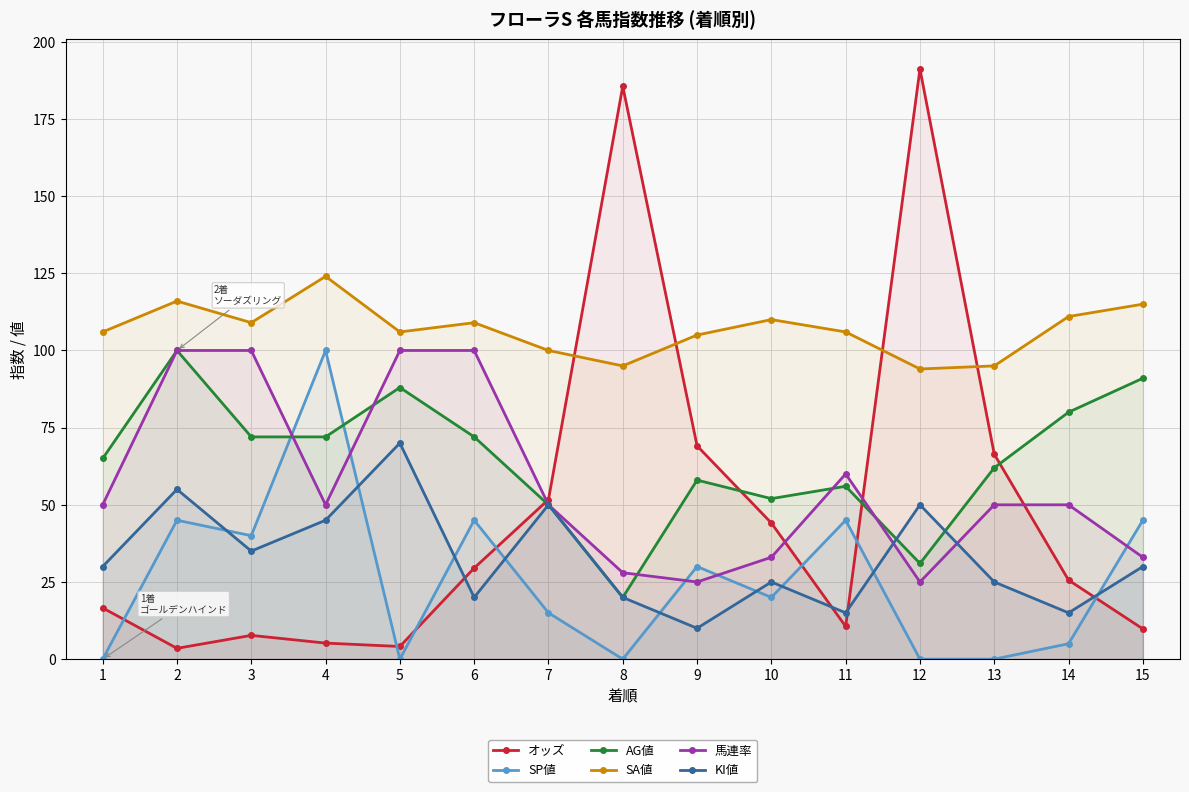

What is the value of the オッズ point at the 4th from the left?

5.2